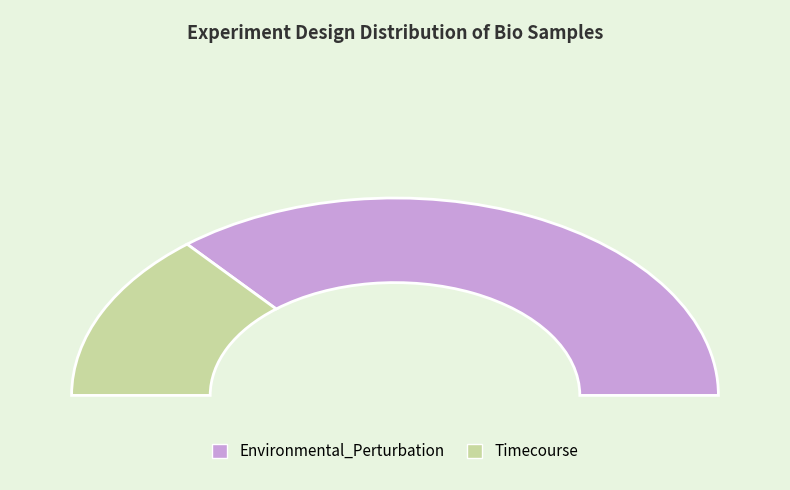

To the nearest percent, what is the combined percentage of Environmental_Perturbation and Timecourse?

100%